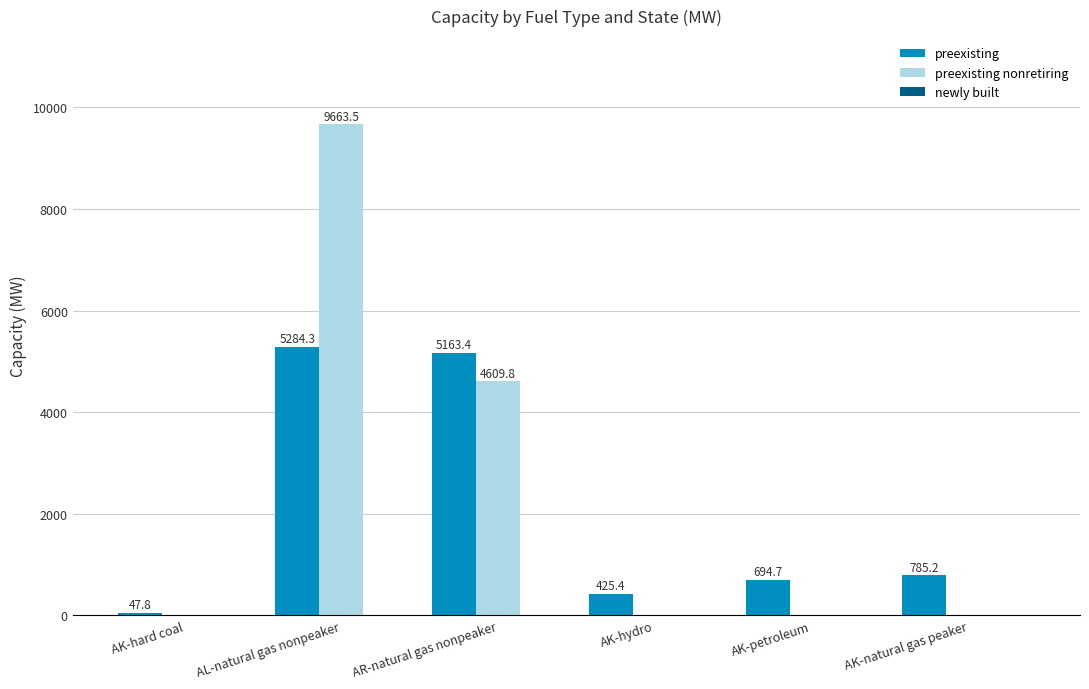

What is the total value across all series at AK-natural gas peaker?

785.2